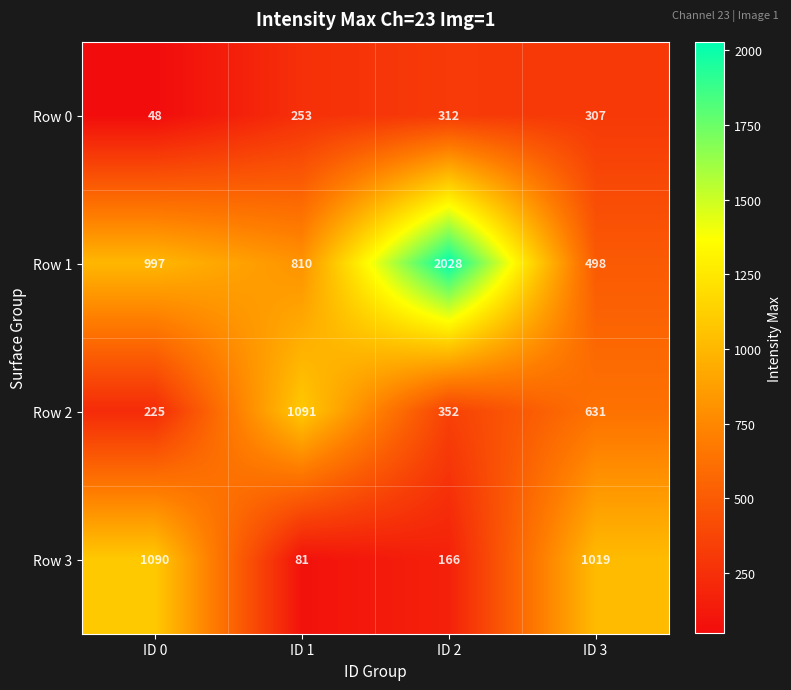

What is the sum of all Row 0 values?

920